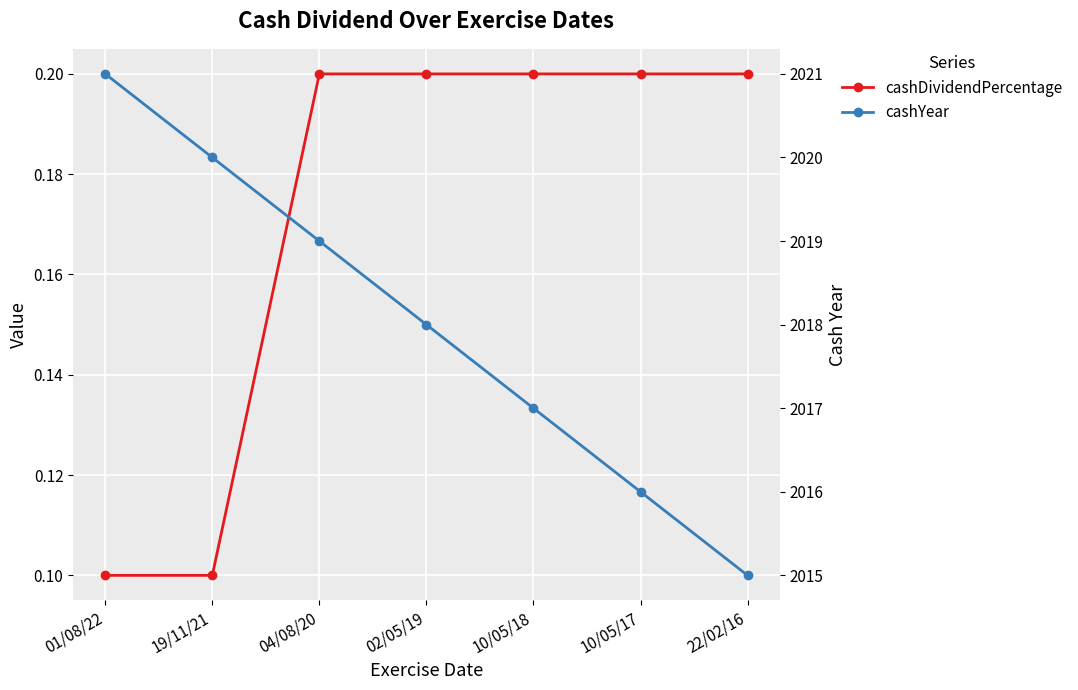

Where is cashYear nearest to the value 2018?

02/05/19